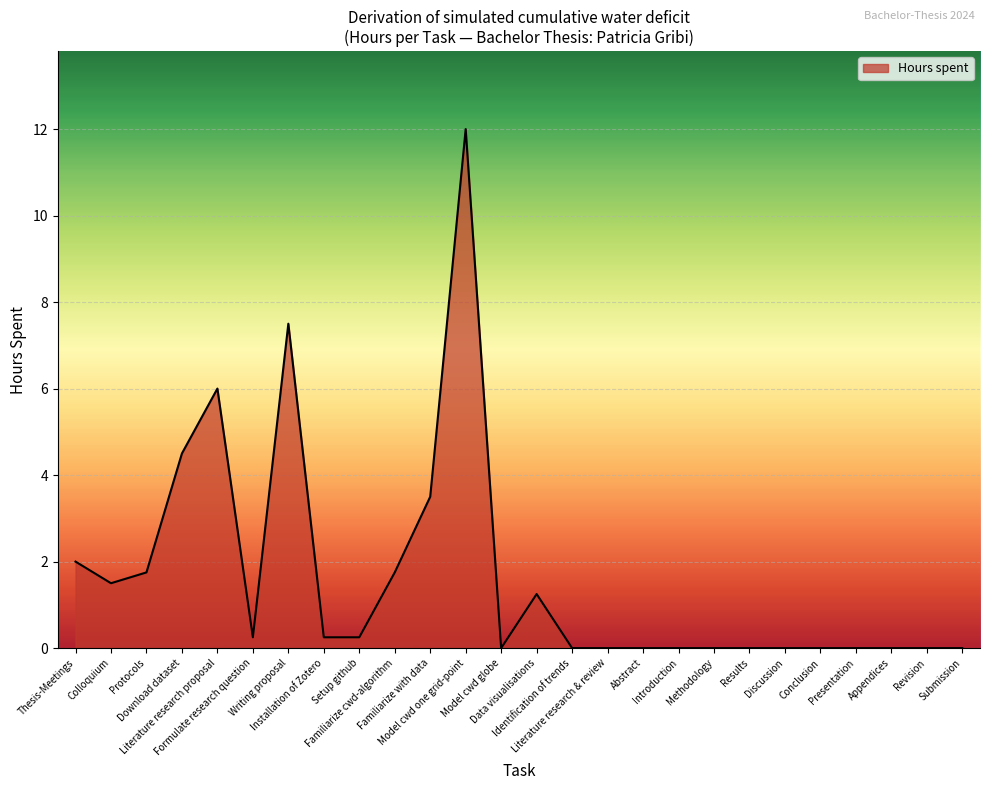

At which category does the data reach its first local peak?

Literature research proposal